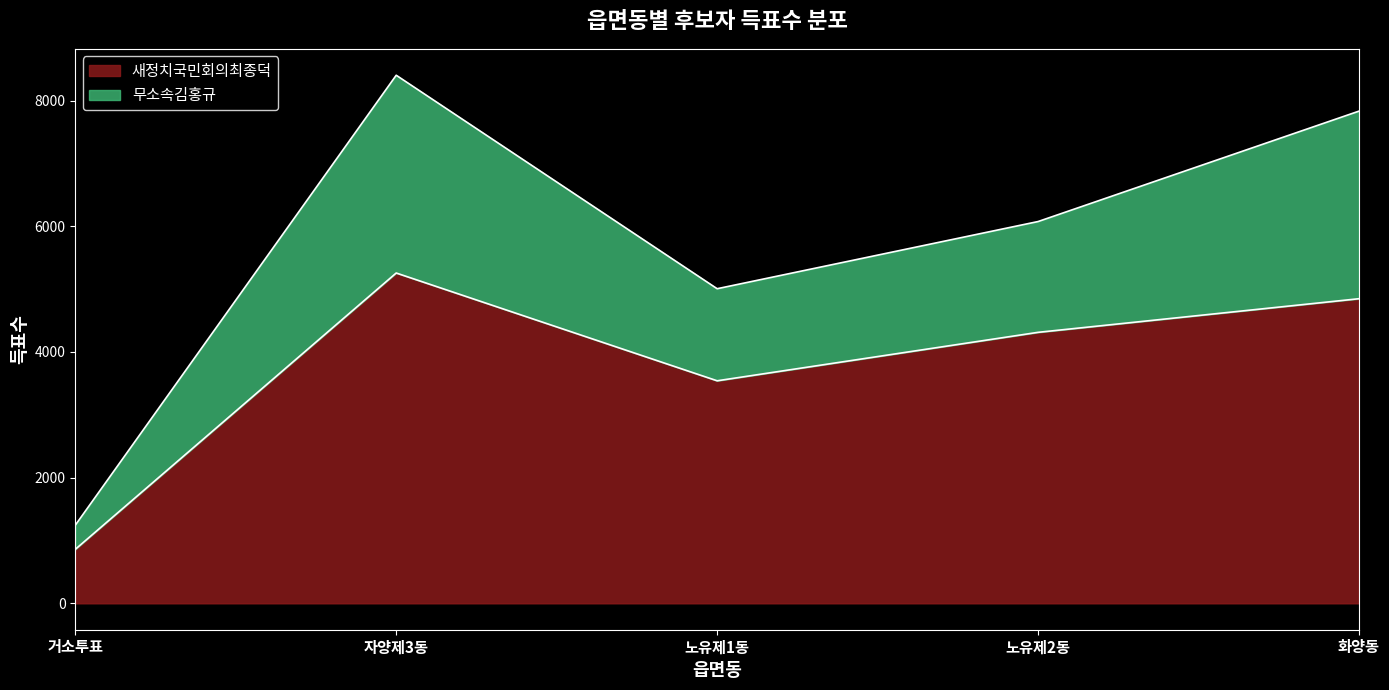

What is the difference between the maximum and minimum values?

4397